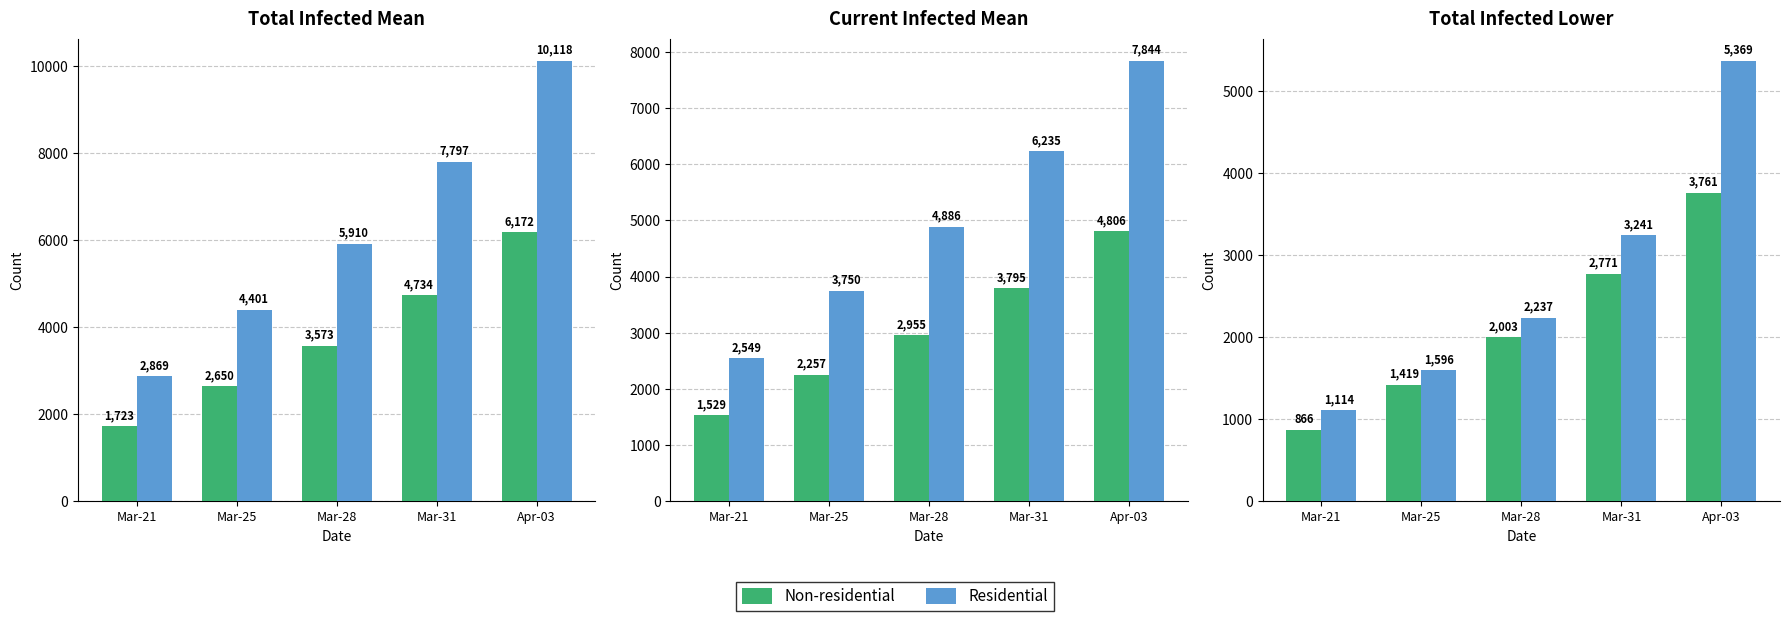

True or false: Non-residential has a value of 2771 at Mar-31.

True